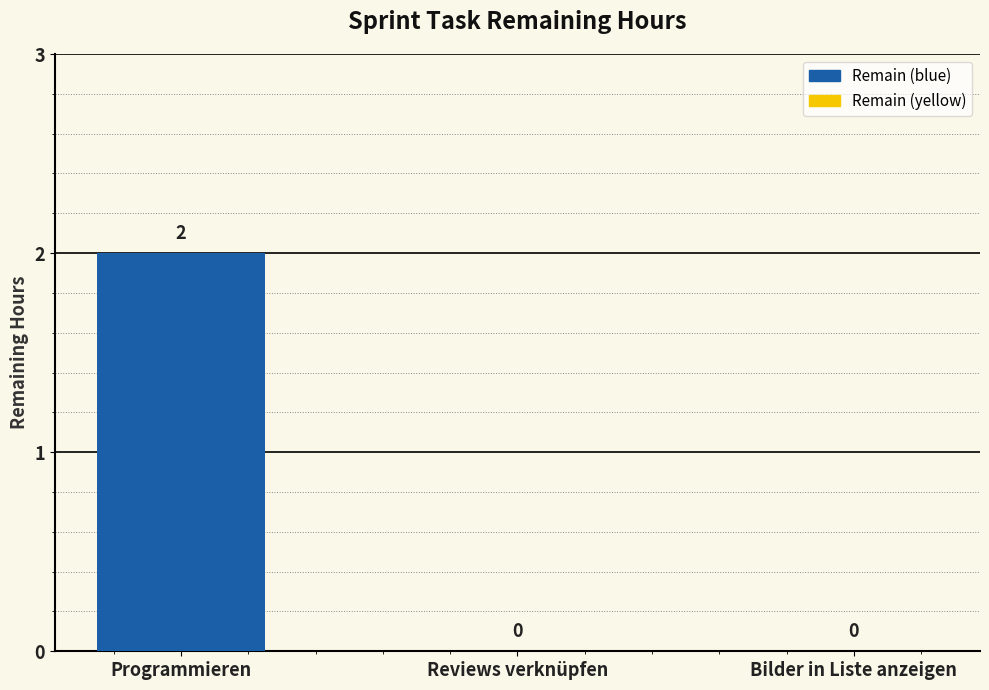

Count the values in the range 0 to 2.

3